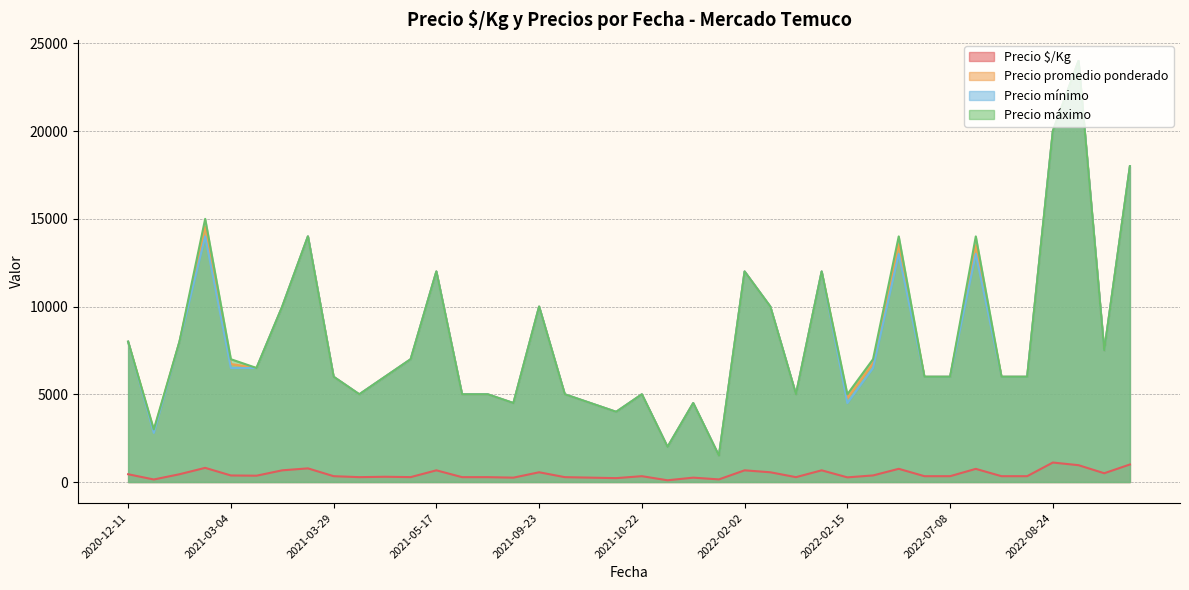

At which category does the chart reach its peak across all series?

2022-08-24